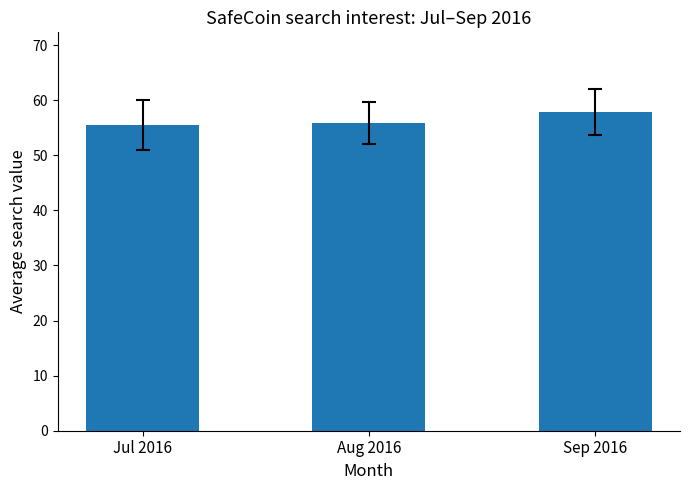

What is the change in value from Jul 2016 to Aug 2016?

+0.3